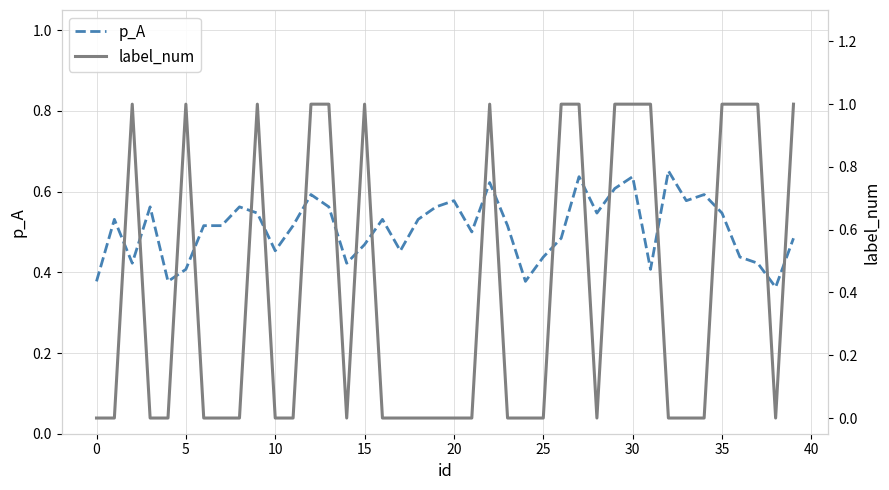

True or false: p_A has more than 1 points higher than both neighbors.

True